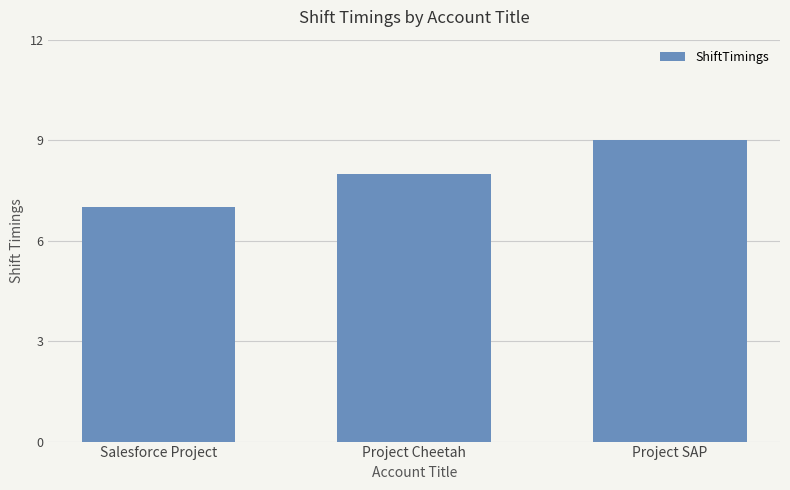

What is the difference between the maximum and minimum values?

2